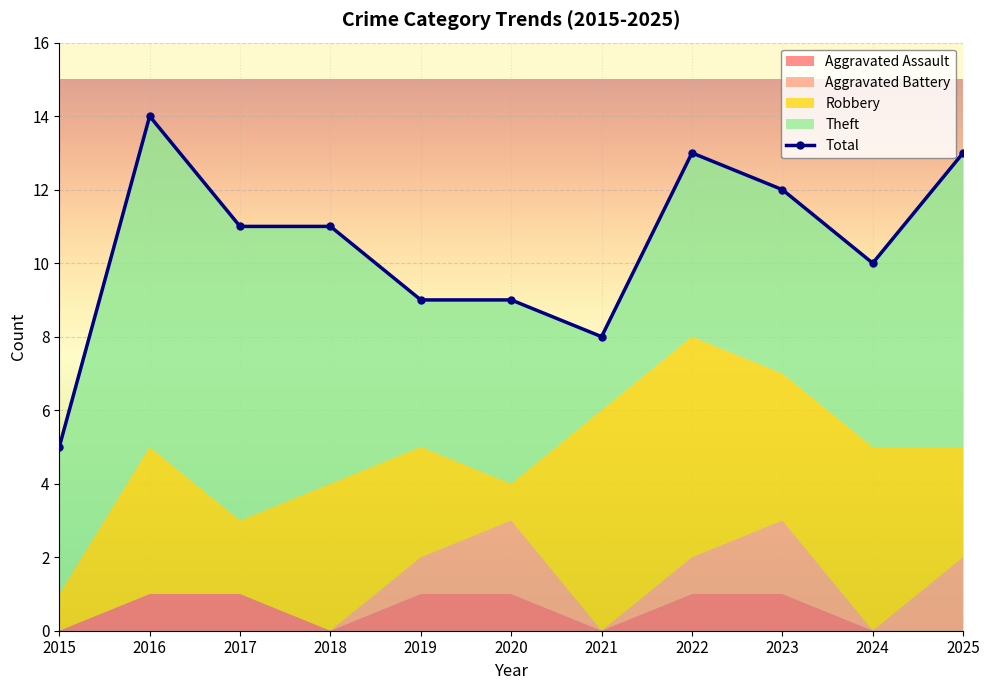

Reading left to right, what are all the values shown in this chart?

Aggravated Assault: 2015=0	2016=1	2017=1	2018=0	2019=1	2020=1	2021=0	2022=1	2023=1	2024=0	2025=0
Aggravated Battery: 2015=0	2016=0	2017=0	2018=0	2019=1	2020=2	2021=0	2022=1	2023=2	2024=0	2025=2
Robbery: 2015=1	2016=4	2017=2	2018=4	2019=3	2020=1	2021=6	2022=6	2023=4	2024=5	2025=3
Theft: 2015=4	2016=9	2017=8	2018=7	2019=4	2020=5	2021=2	2022=5	2023=5	2024=5	2025=8
Total: 2015=5	2016=14	2017=11	2018=11	2019=9	2020=9	2021=8	2022=13	2023=12	2024=10	2025=13